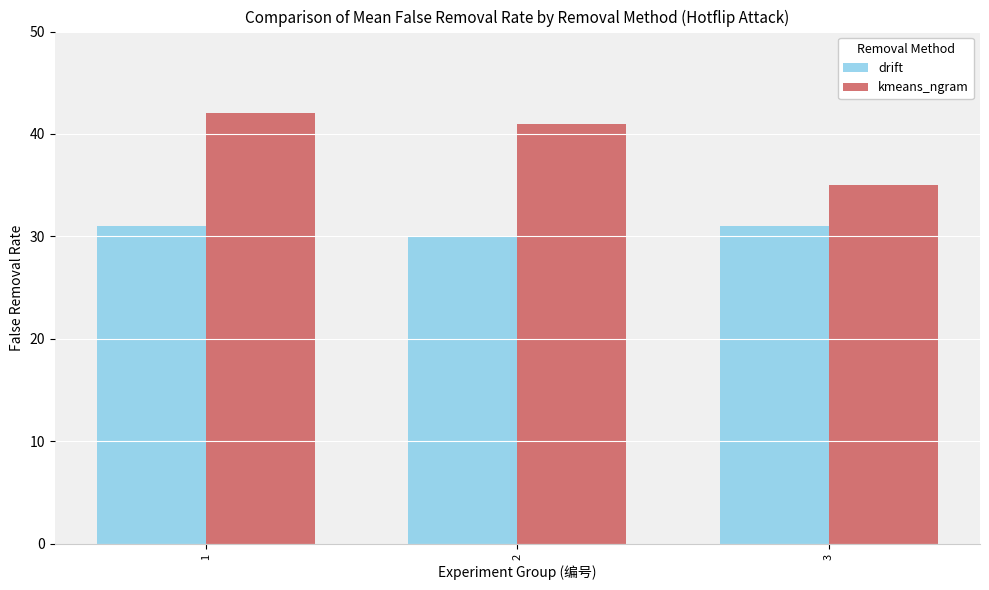

Is it true that drift equals 30 at 2?

True